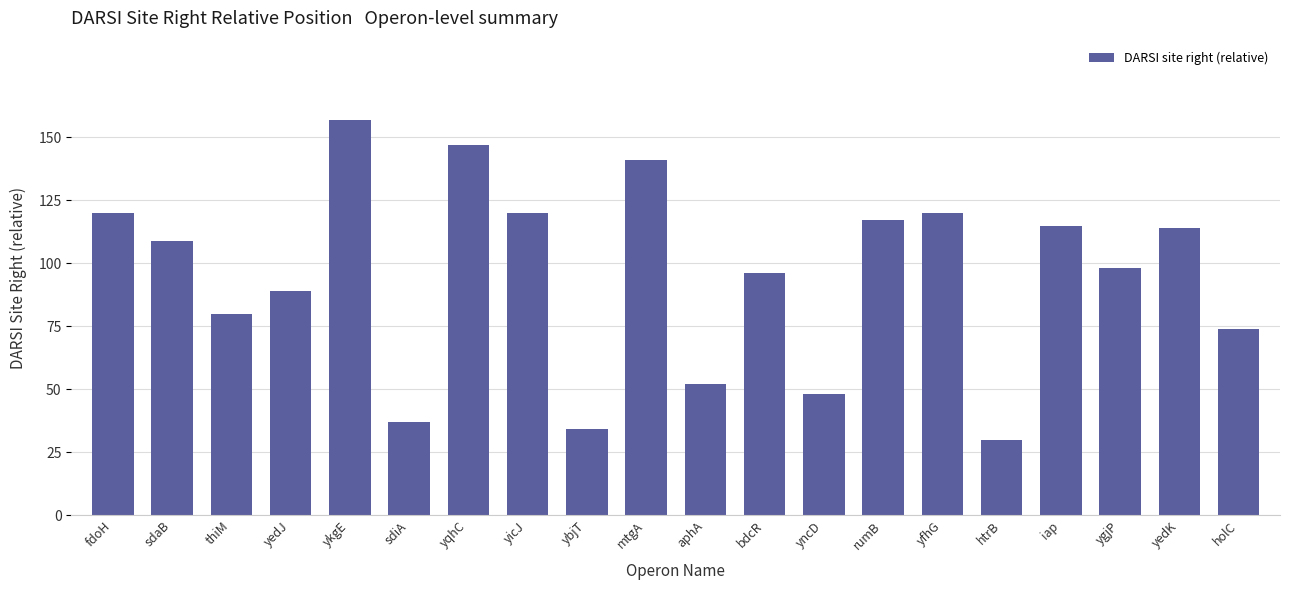

The value at yfhG is 205. True or false?

False